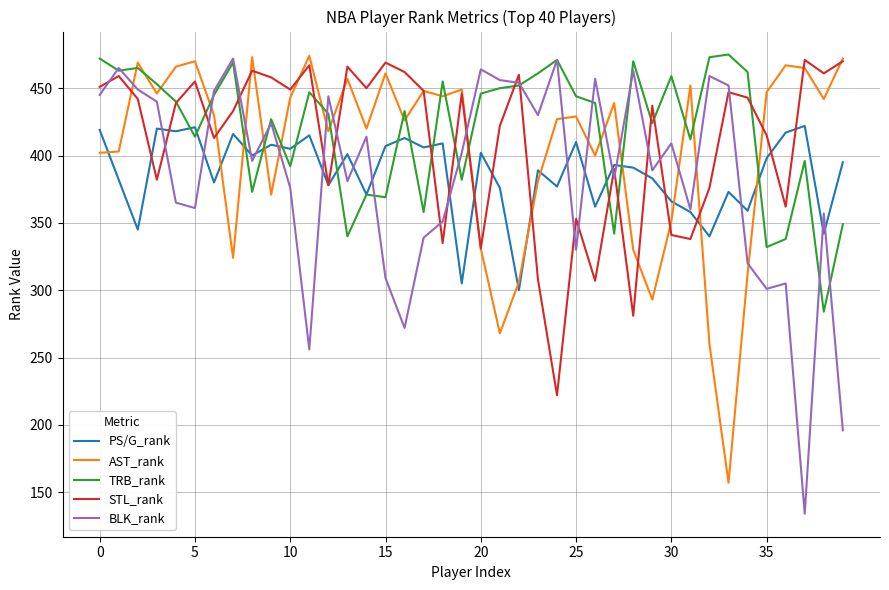

Which series ends up on top after the final intersection of AST_rank and PS/G_rank?

AST_rank